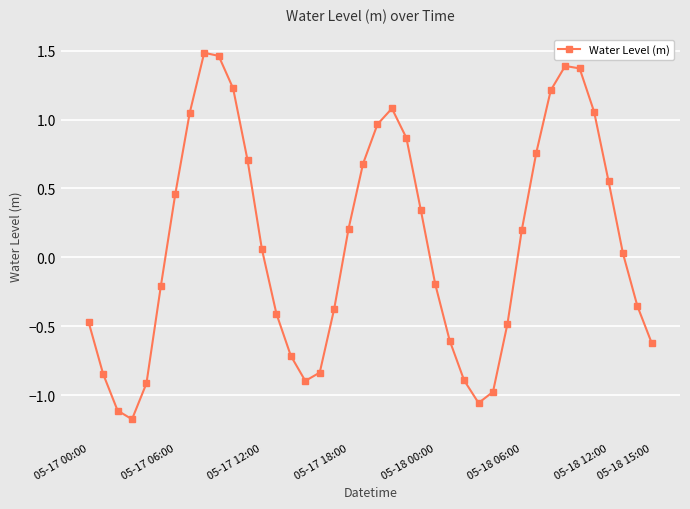

True or false: the data has more than 2 interior local peaks.

True